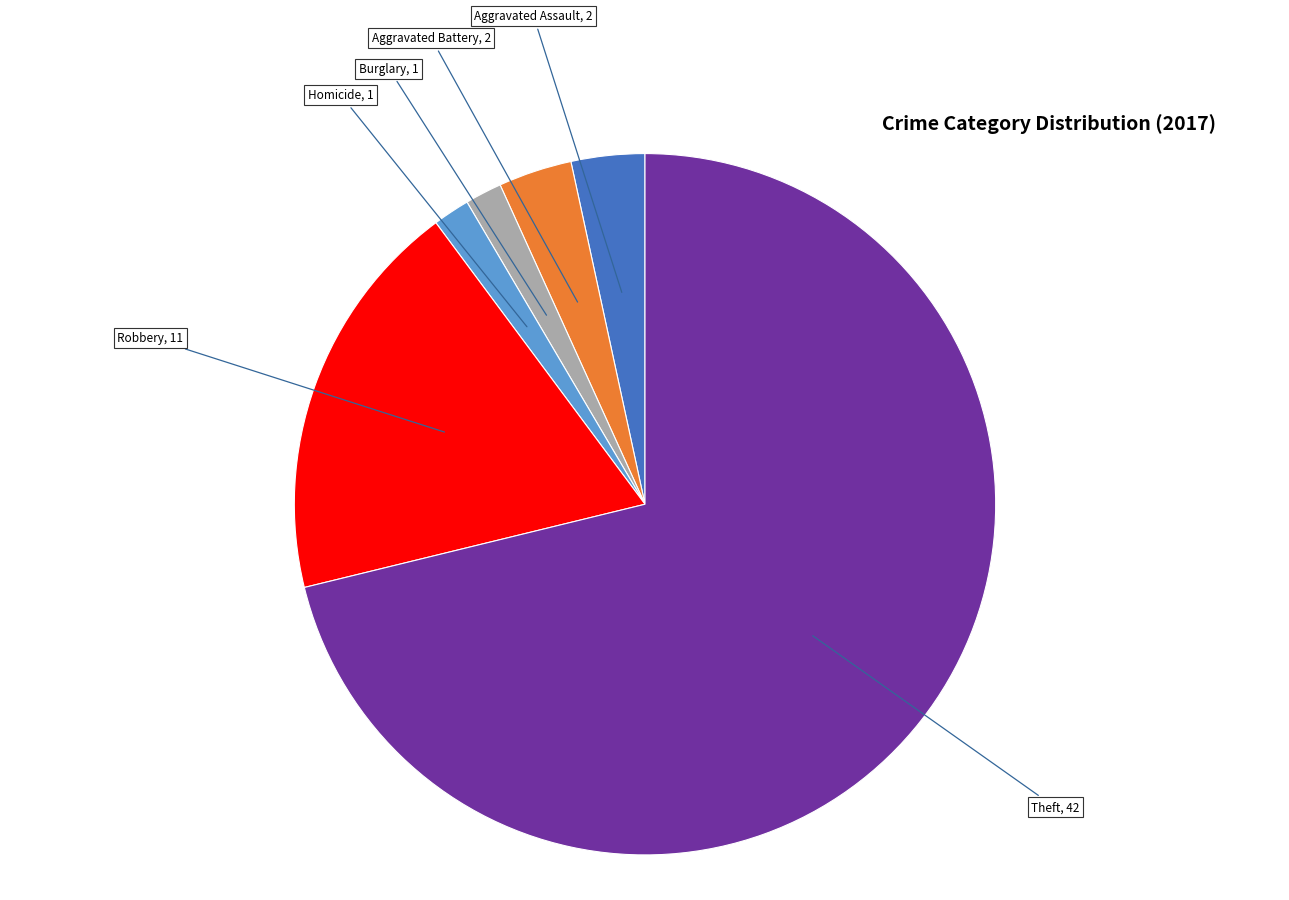

True or false: Aggravated Battery accounts for 11% of the total.

False